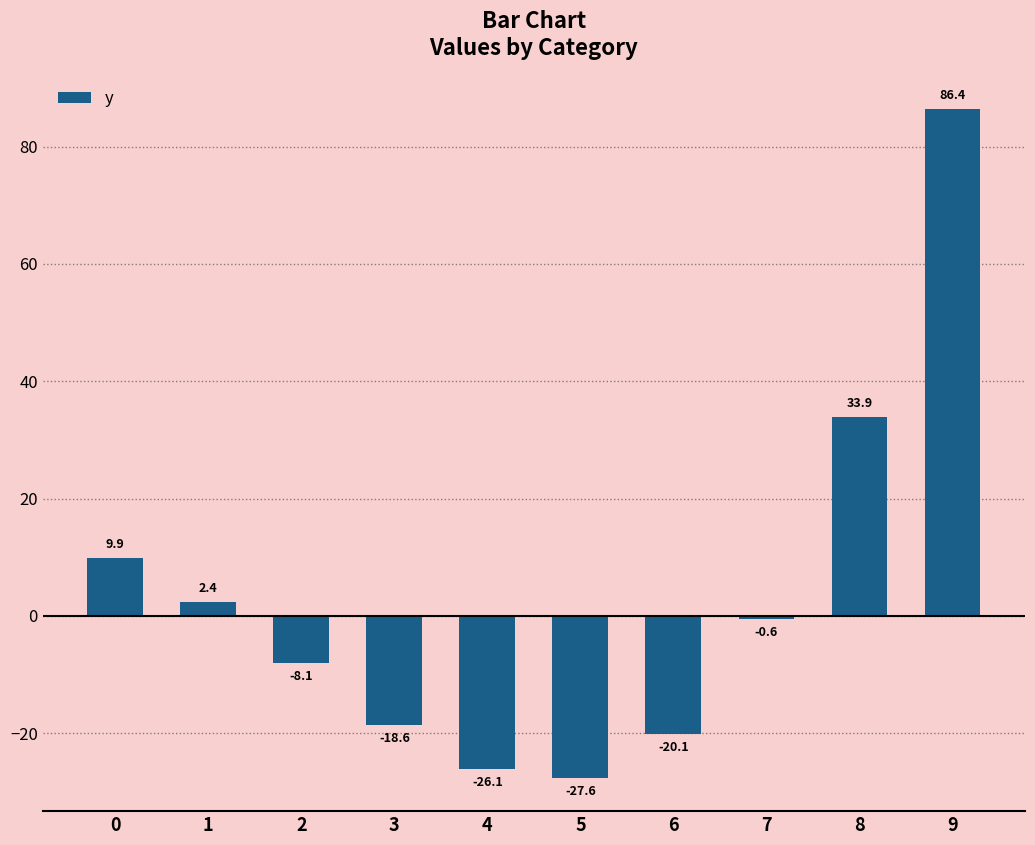

Rank the categories by value from highest to lowest.

9, 8, 0, 1, 7, 2, 3, 6, 4, 5